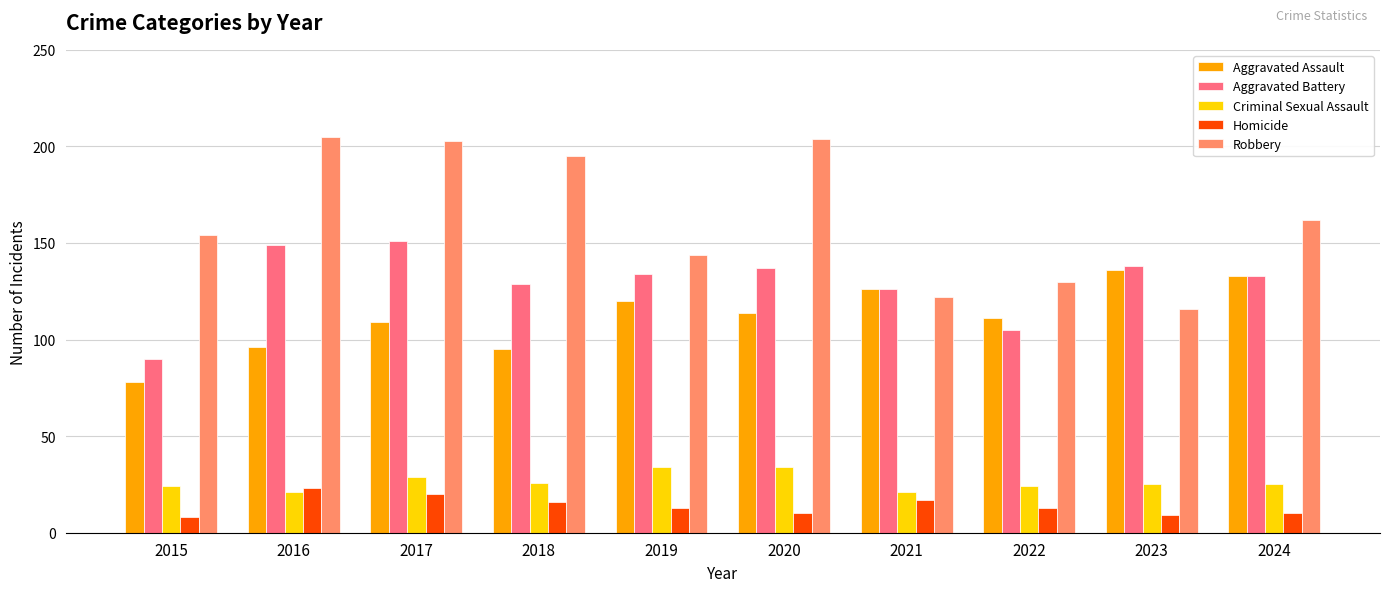

How many data points in Homicide are less than 13?

4